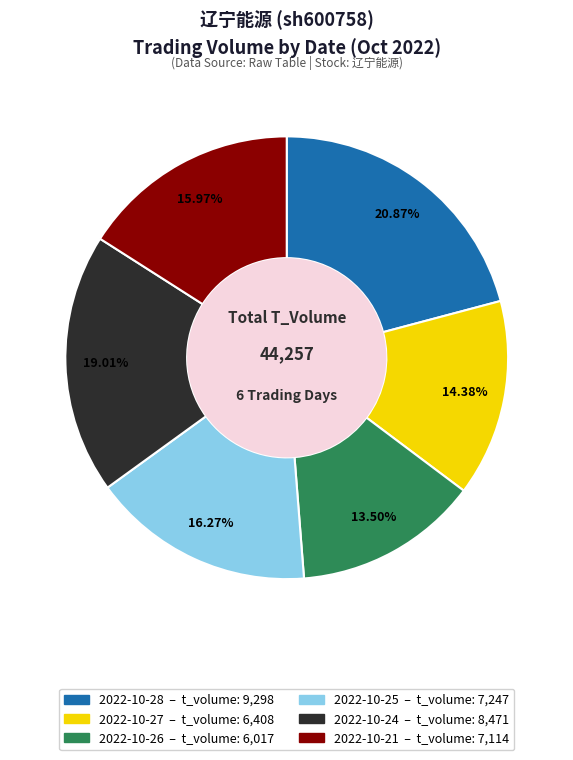

To the nearest percent, what is the average slice percentage?

17%